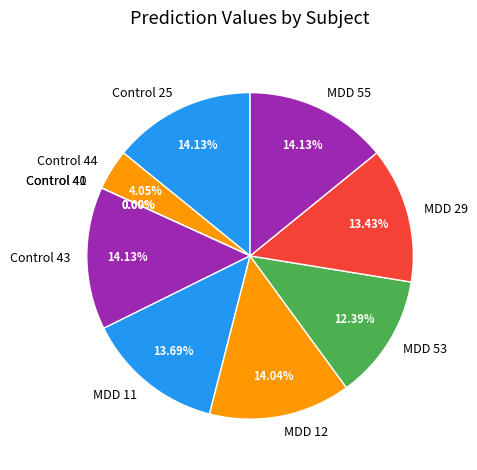

To the nearest percent, what portion does Control 25 represent?

14%